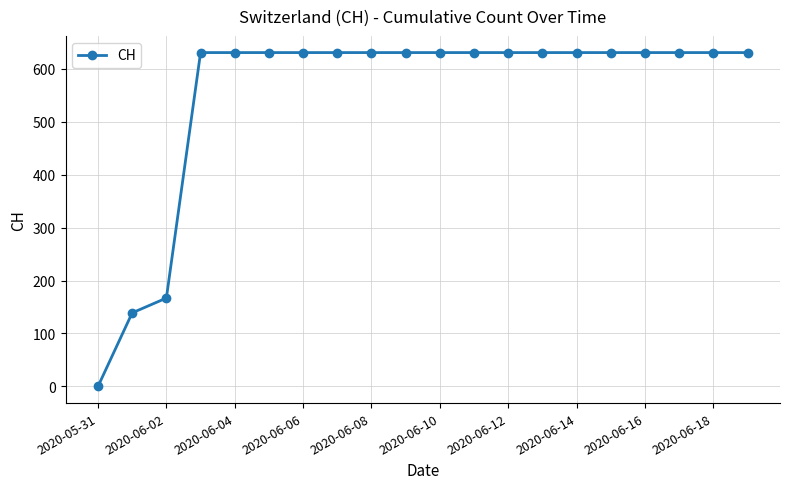

What is the difference between the maximum and minimum values?

631